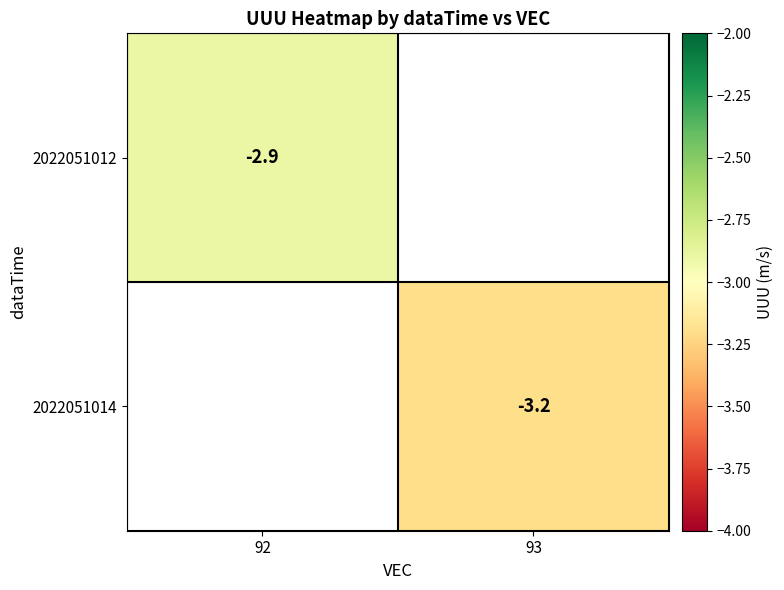

The 2022051012 series shows -2.9 at 92. True or false?

True